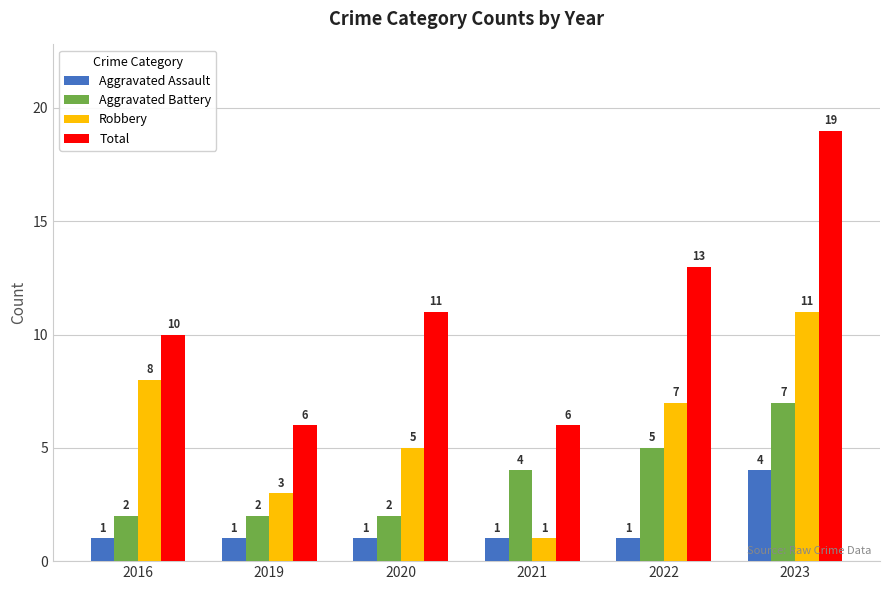

How many groups of bars are there?

6